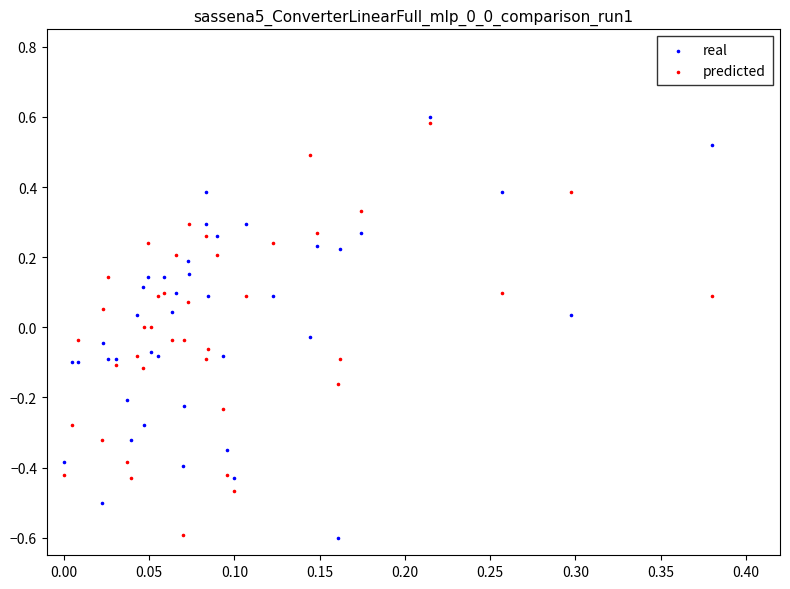

Which series contains the highest Y value?

real